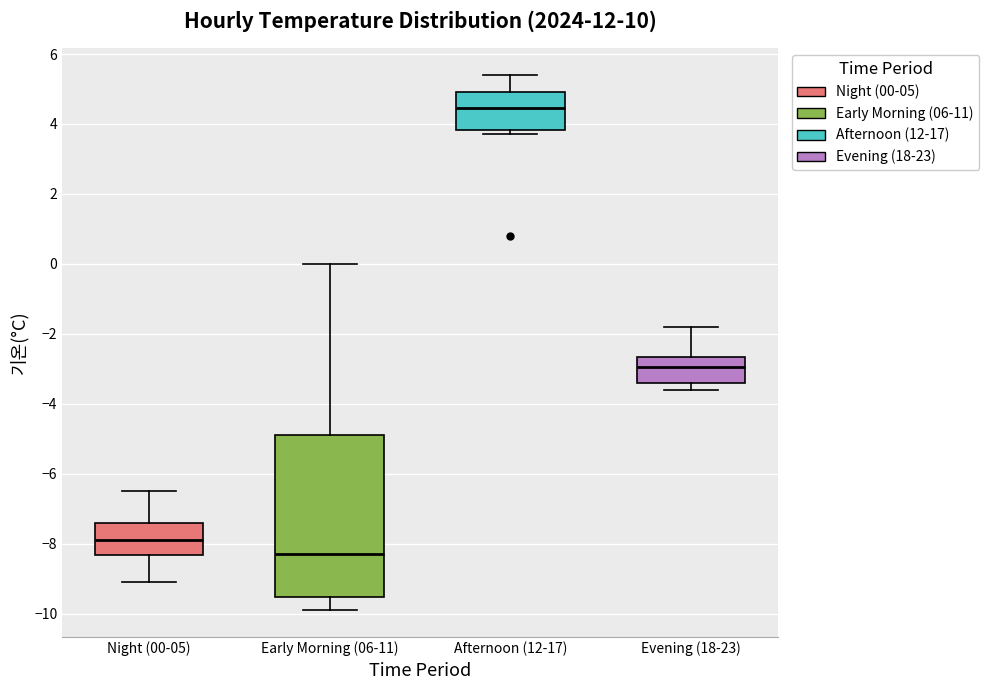

Reading left to right, read every box against the y-axis: the position of its median line, the range the box covers, and the ends of its whiskers. The values are not printed on the chart, so give them approximately, as read against the axis.

Night (00-05): median -7.8, box -8.4 to -7.4, whiskers -9.0 to -6.4
Early Morning (06-11): median -8.2, box -9.6 to -4.8, whiskers -9.8 to 0.0
Afternoon (12-17): median 4.4, box 3.8 to 5.0, whiskers 3.8 (just below the box's lower edge) to 5.4
Evening (18-23): median -3.0, box -3.4 to -2.6, whiskers -3.6 to -1.8